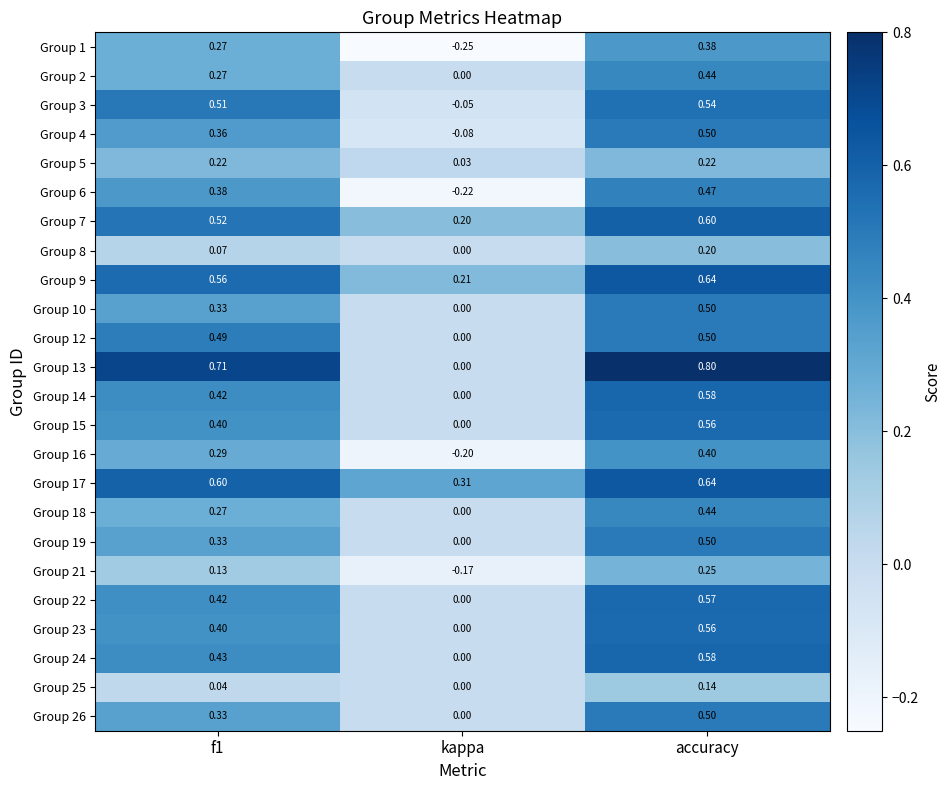

Is the value of Group 9 at kappa greater than the value of Group 5 at kappa?

Yes